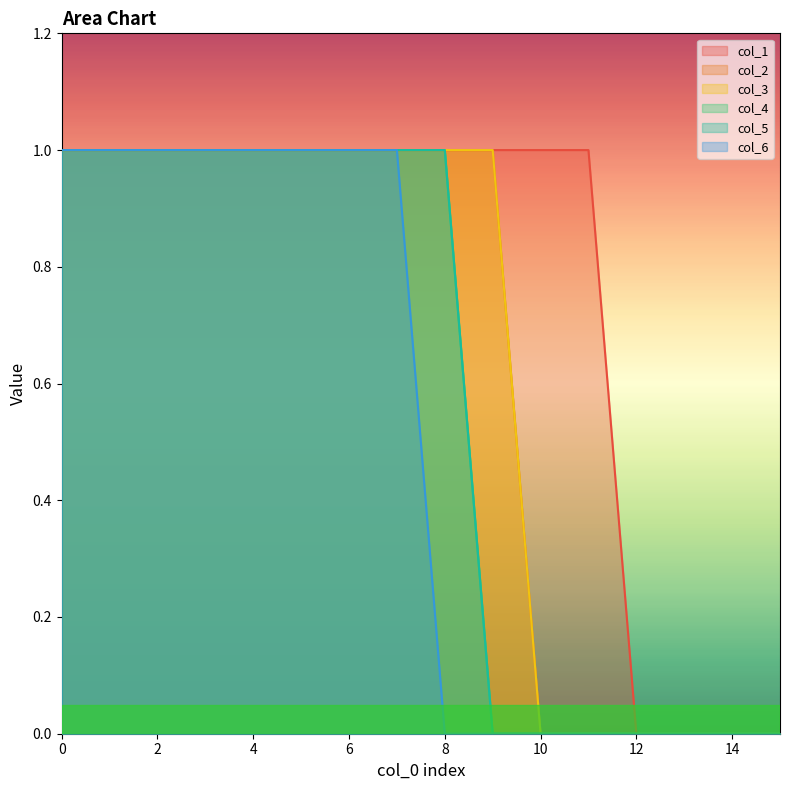

At how many categories does at least one series exceed 0?

12